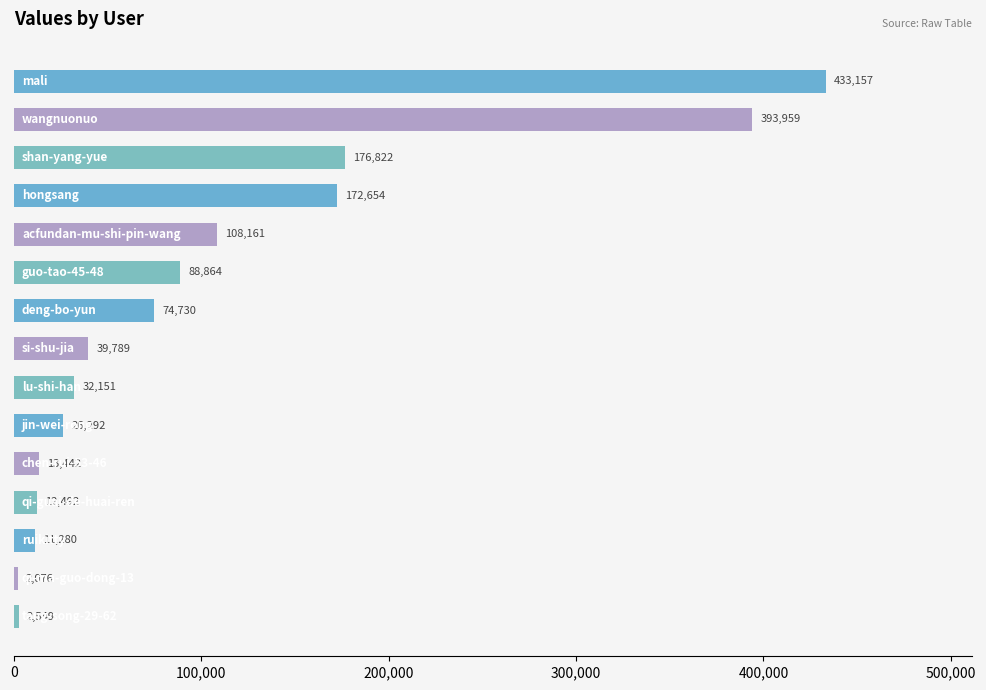

What is the minimum value shown in the chart?

2076